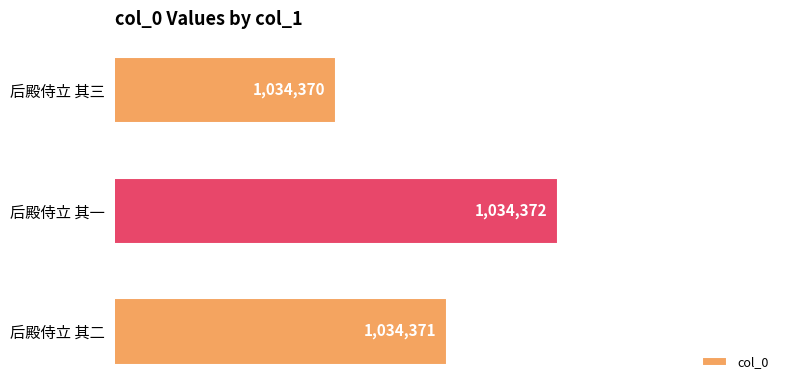

Reading top to bottom, list all the values displayed in this chart.

后殿侍立 其三=1034370	后殿侍立 其一=1034372	后殿侍立 其二=1034371